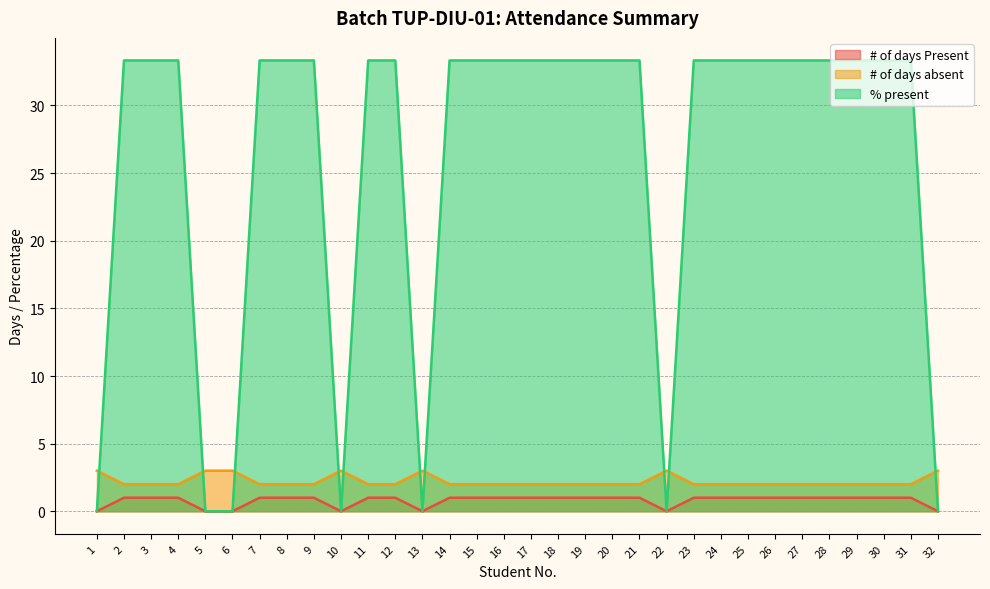

What is the sum of all # of days Present values?

25.0